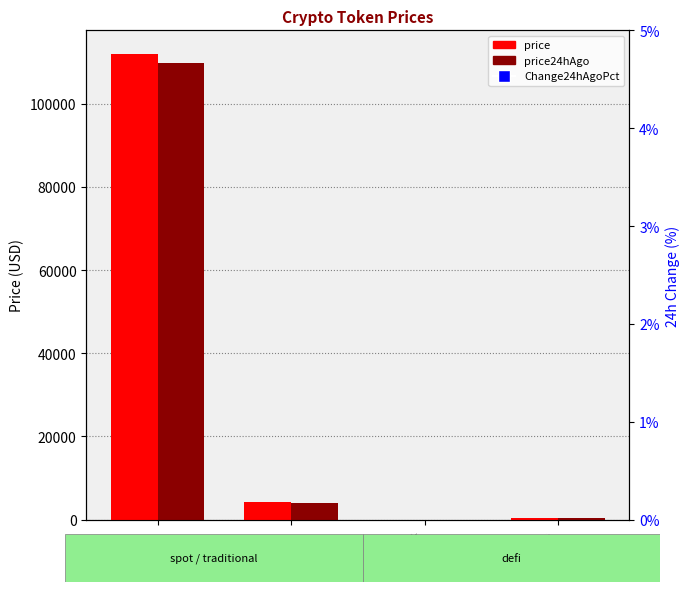

Is the value of price24hAgo at Bitcoin greater than the value of price at Aave?

Yes